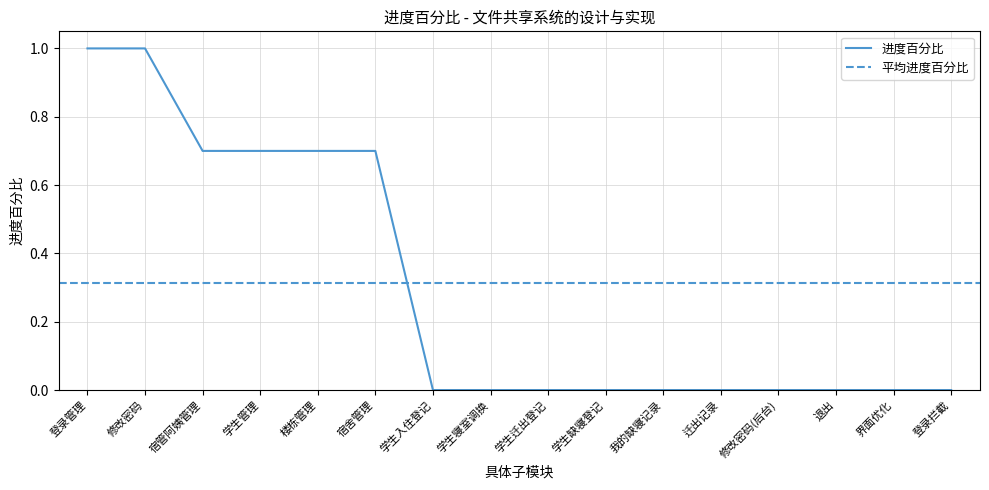

Reading left to right, transcribe all the data shown in this chart.

登录管理=1.0	修改密码=1.0	宿管阿姨管理=0.7	学生管理=0.7	楼栋管理=0.7	宿舍管理=0.7	学生入住登记=0.0	学生寝室调换=0.0	学生迁出登记=0.0	学生缺寝登记=0.0	我的缺寝记录=0.0	迁出记录=0.0	修改密码(后台)=0.0	退出=0.0	界面优化=0.0	登录拦截=0.0